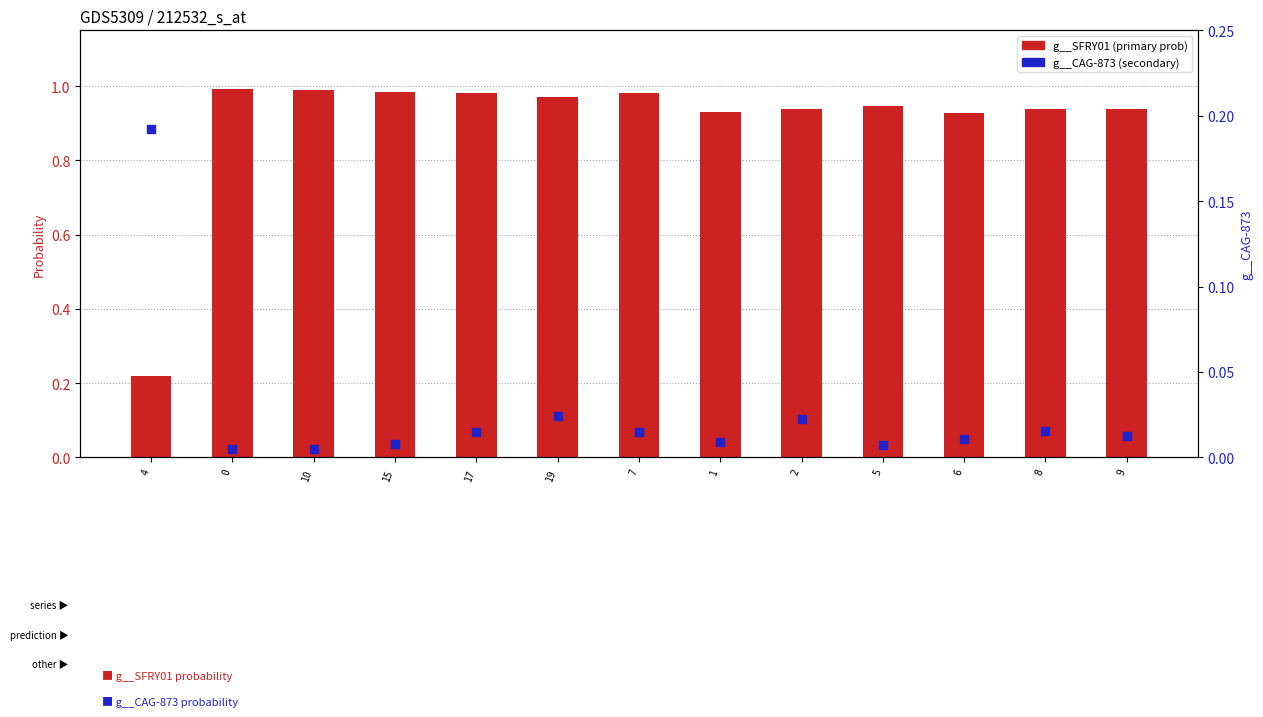

Which series contains the lowest Y value?

g__CAG-873